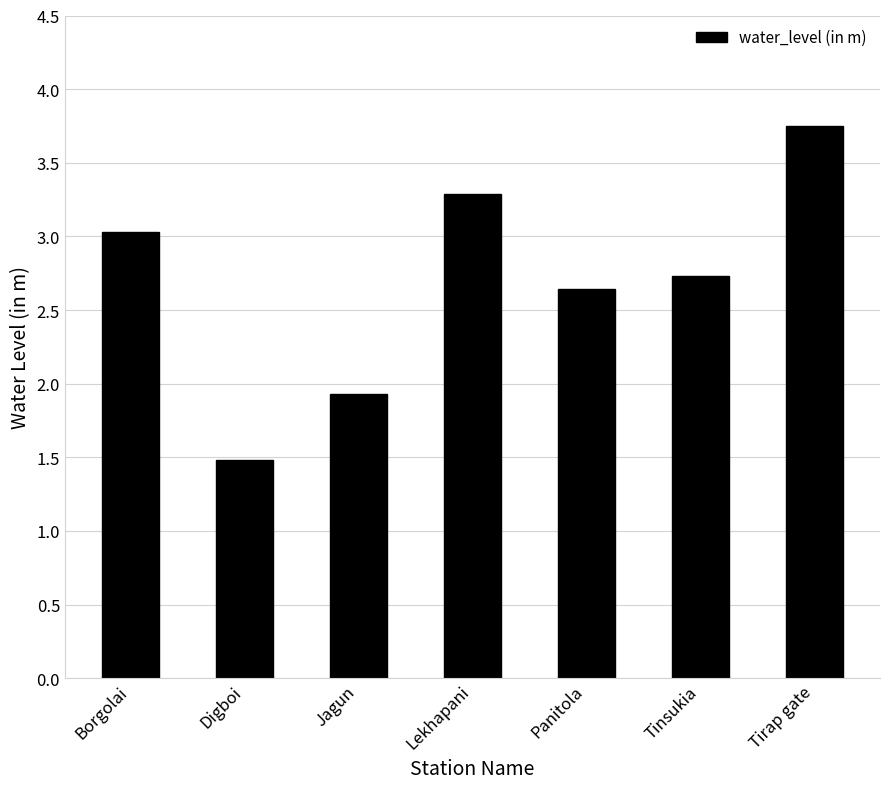

What is the difference between the second highest and minimum values?

1.8